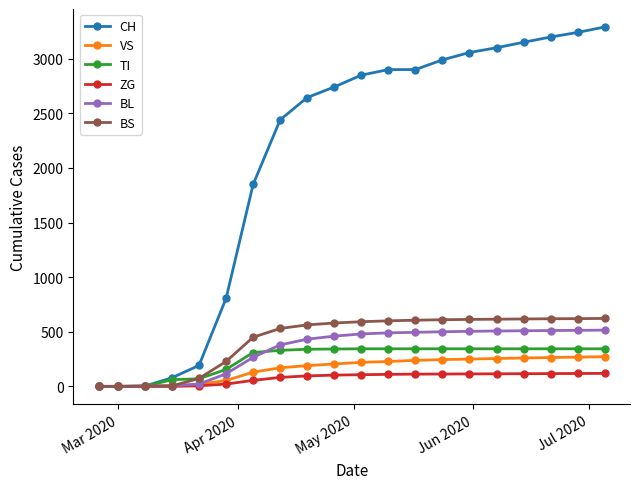

What is the maximum value for BS?

622